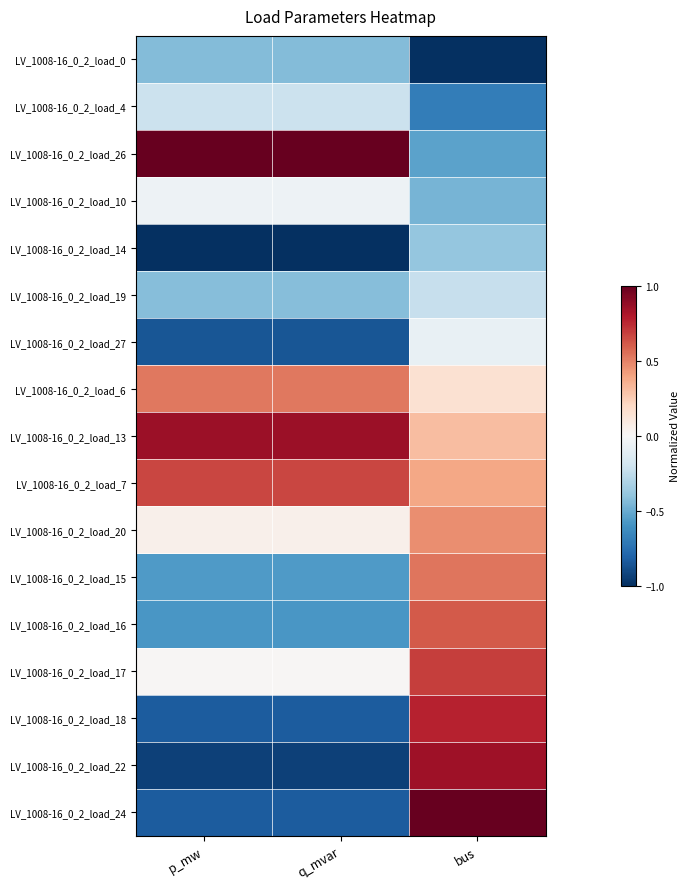

Which series has the largest total across all categories?

LV_1008-16_0_2_load_13